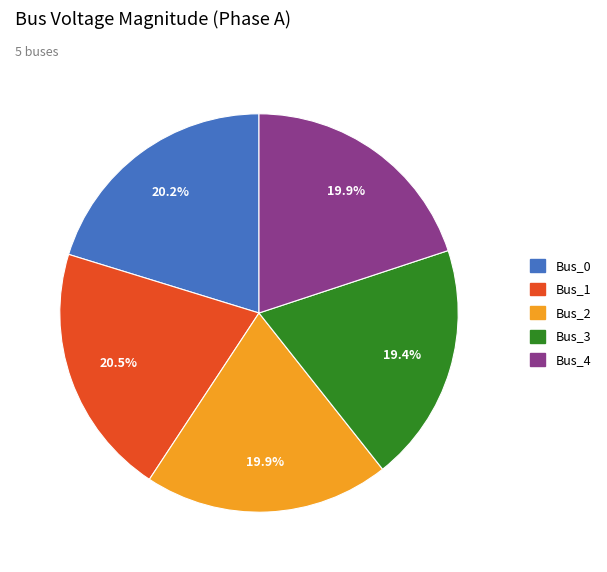

Which slice is the smallest?

Bus_3